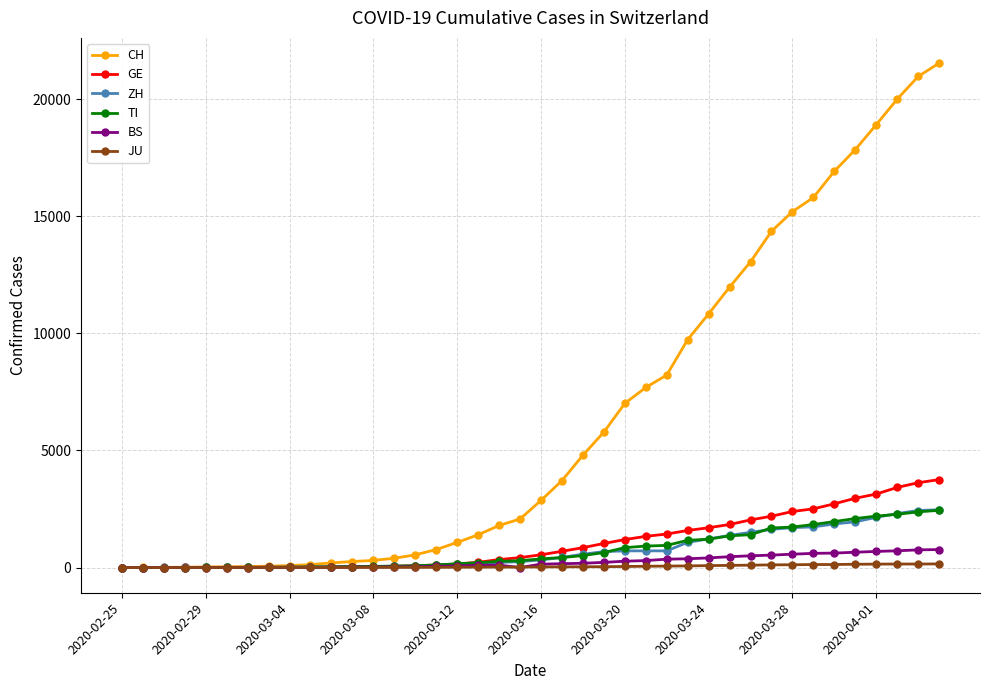

Which series has the largest total across all categories?

CH